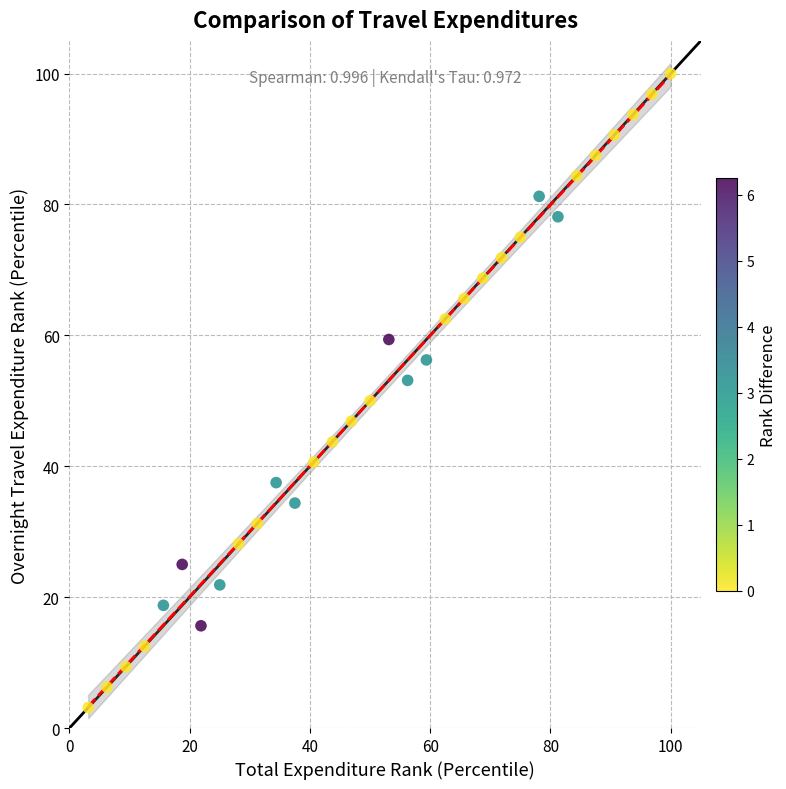

What is the range of Y values (max minus min)?

96.9